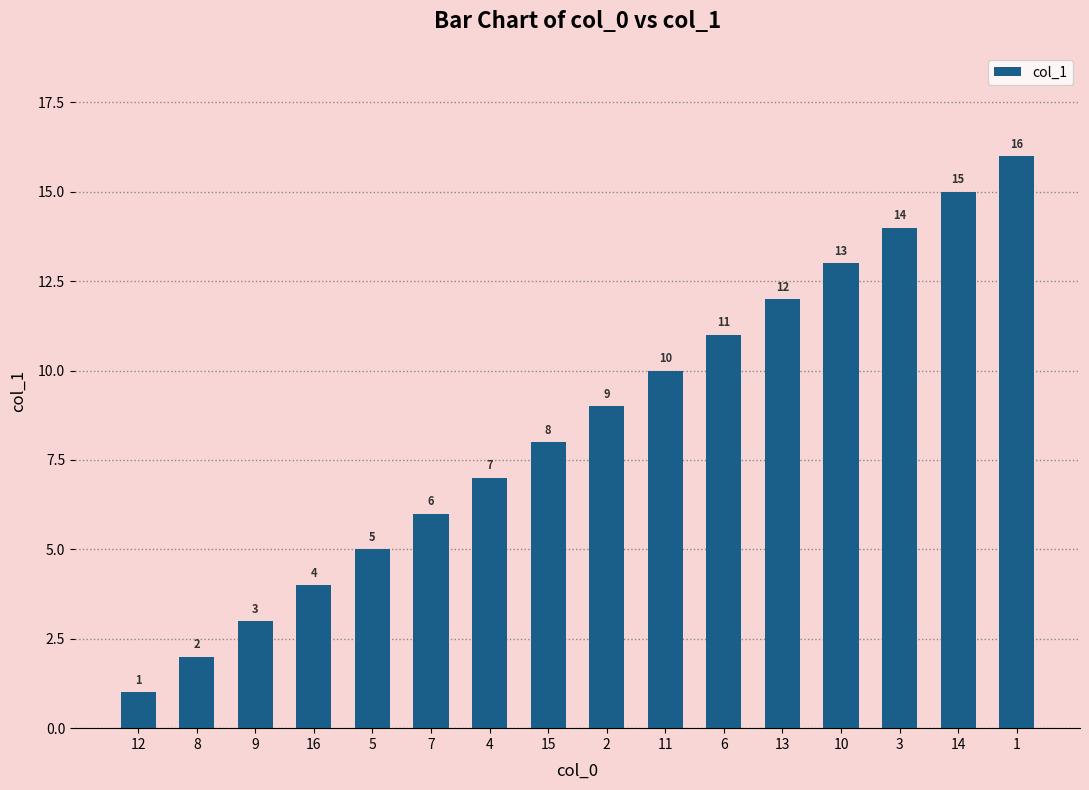

Is it true that the value at 15 is 11?

False